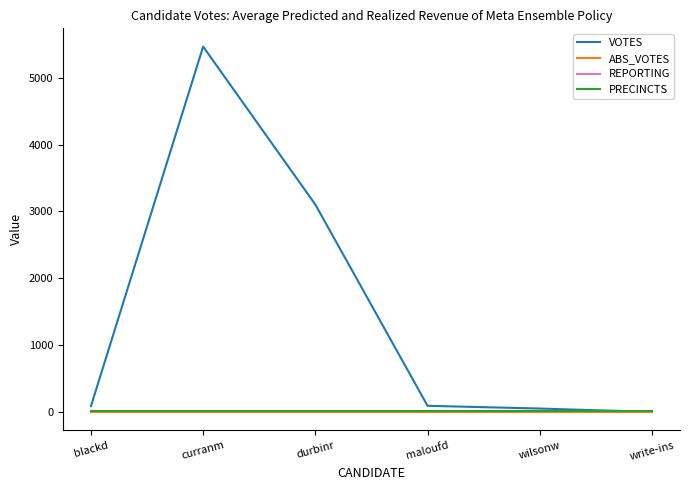

What is the approximate value of REPORTING at curranm?

20